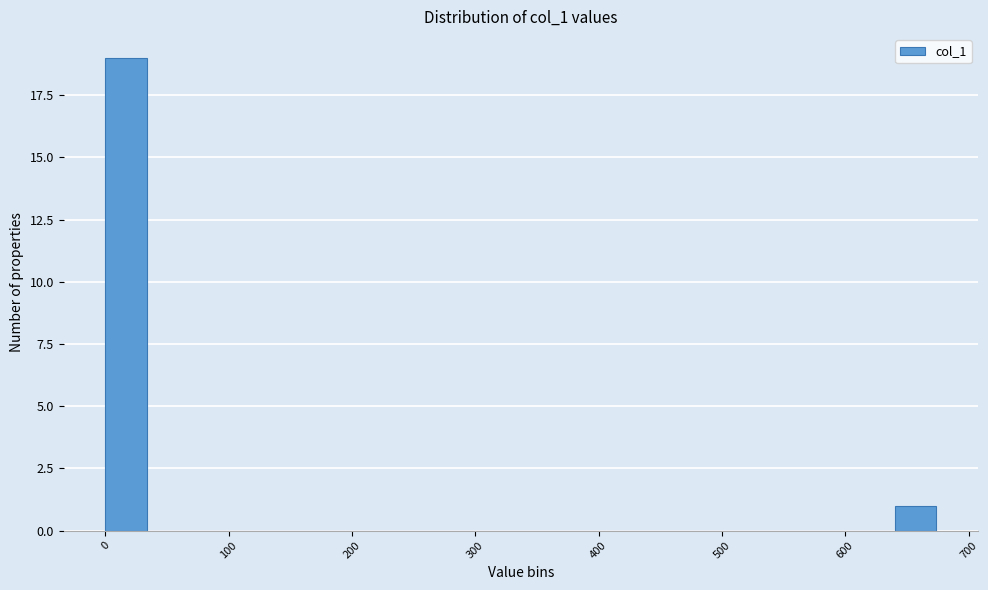

Around what value on the x-axis is the tallest bar? Give the approximate position of its centre, as read against the axis.

20